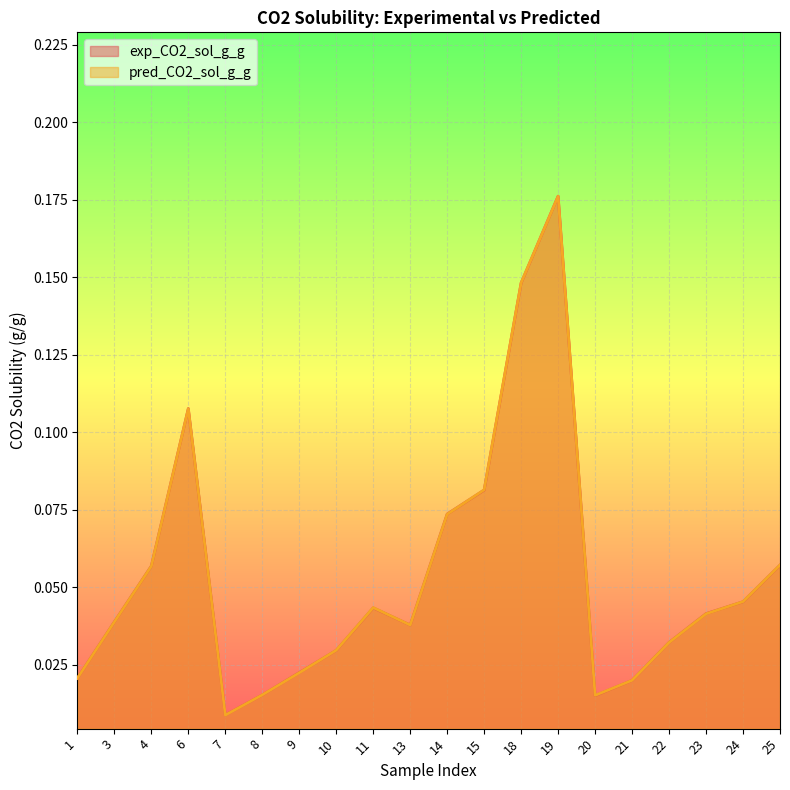

What is the total value across all series at 14?

0.1